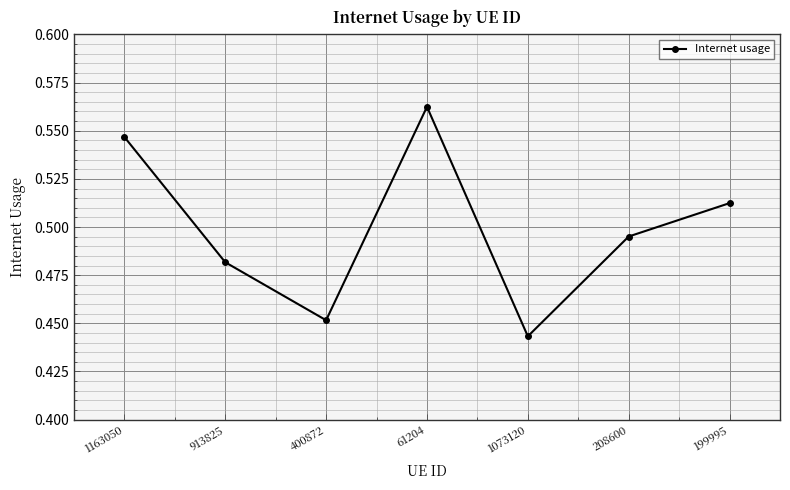

Rank the categories by value from lowest to highest.

1073120, 400872, 913825, 208600, 199995, 1163050, 61204